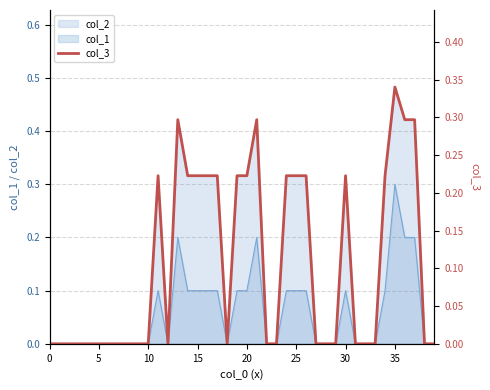

What is the value of the 15th point from the left?

0.2